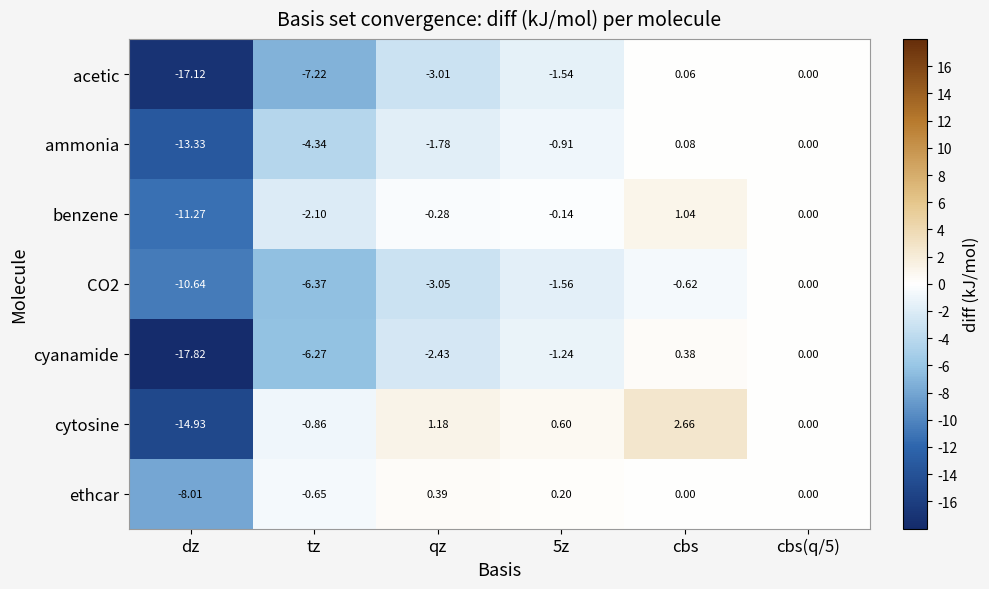

At which label is acetic closest to -8?

tz